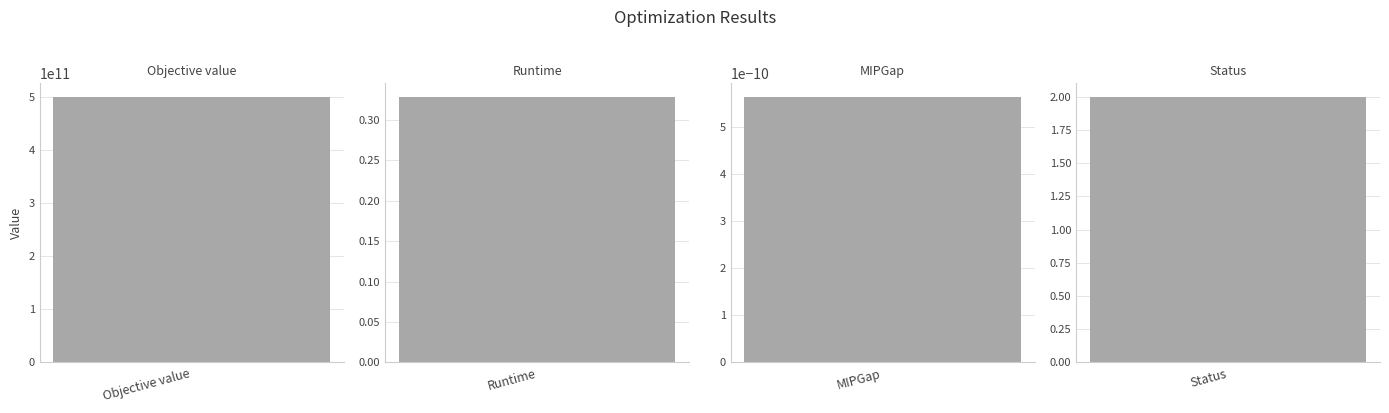

What is the greatest value displayed?

500000032060.0